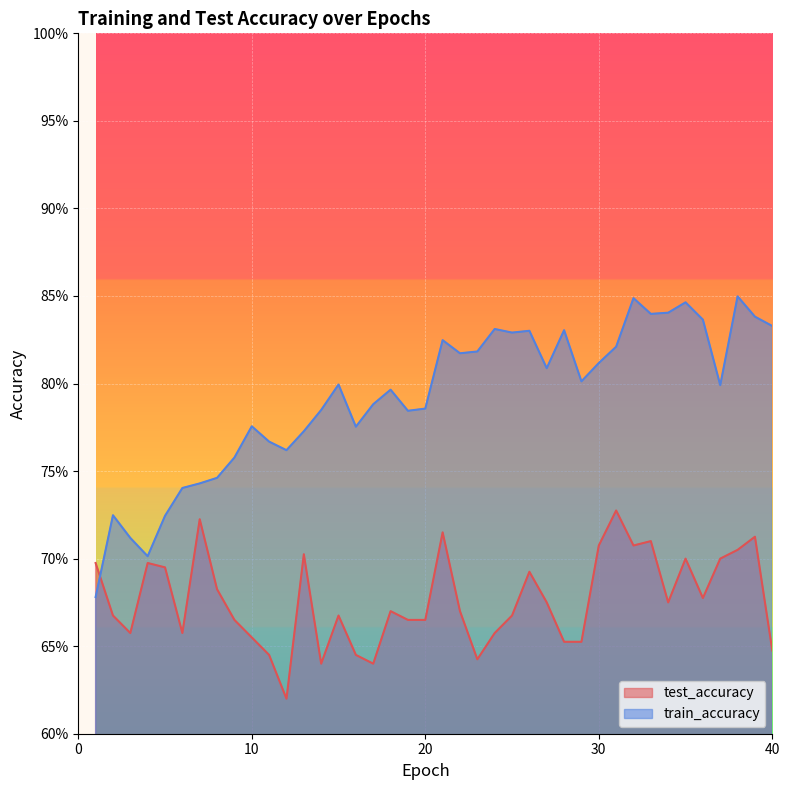

List the series in order of their overall mean, highest first.

train_accuracy, test_accuracy